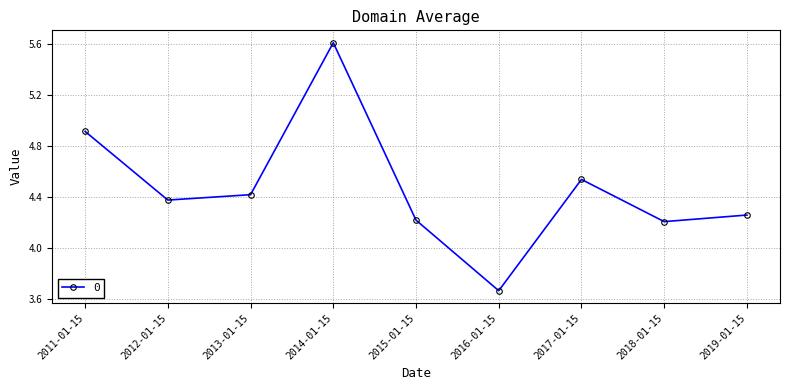

True or false: the data shows 4.4 at 2012-01-15.

True